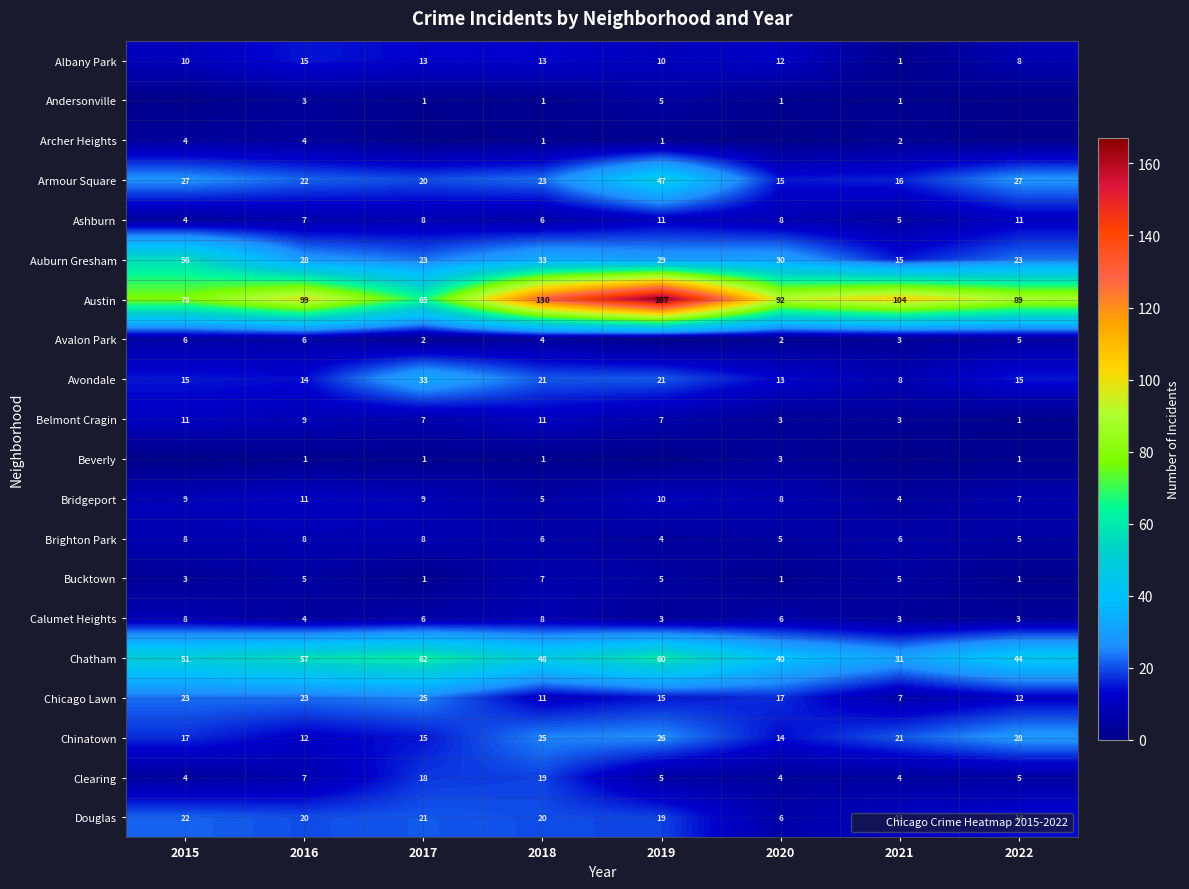

The value of Albany Park at 2019 is 10. True or false?

True